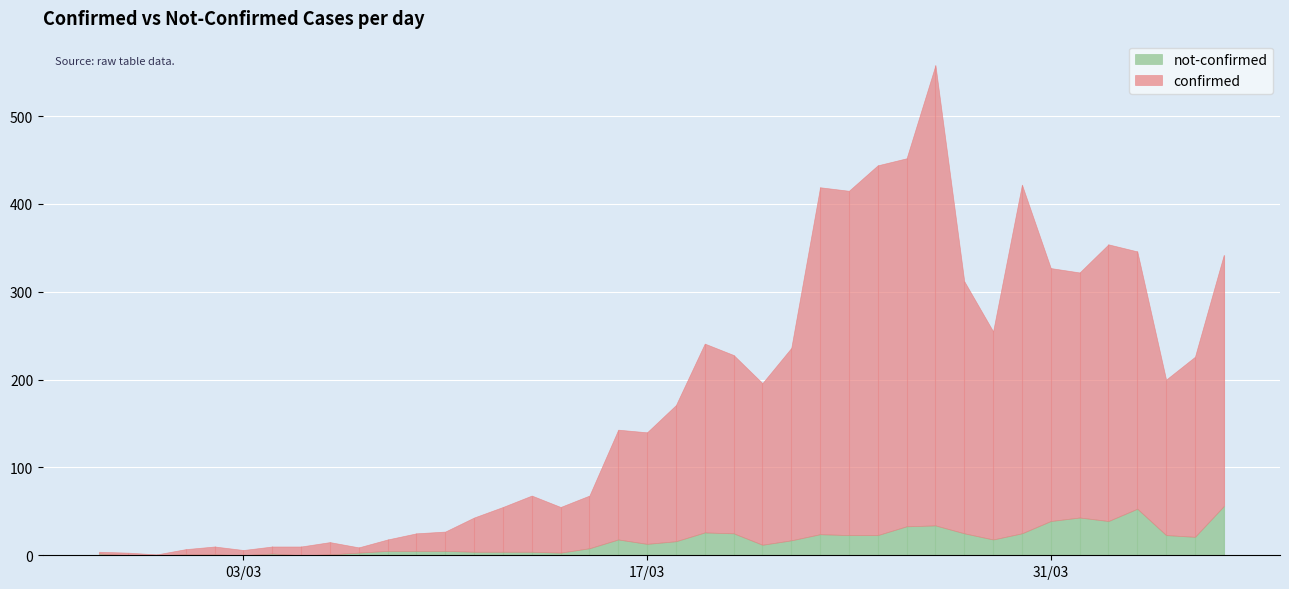

Rank the series by their average value, from highest to lowest.

confirmed, not-confirmed